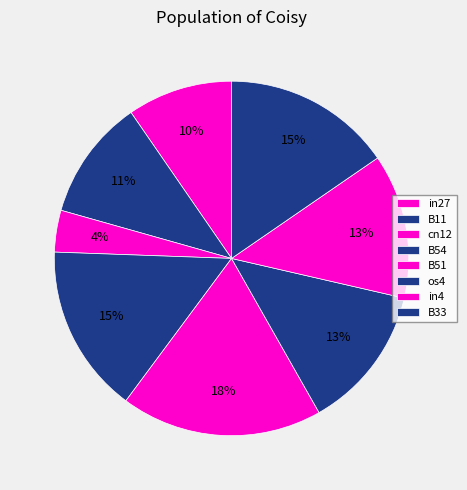

Count the number of slices in the pie.

8